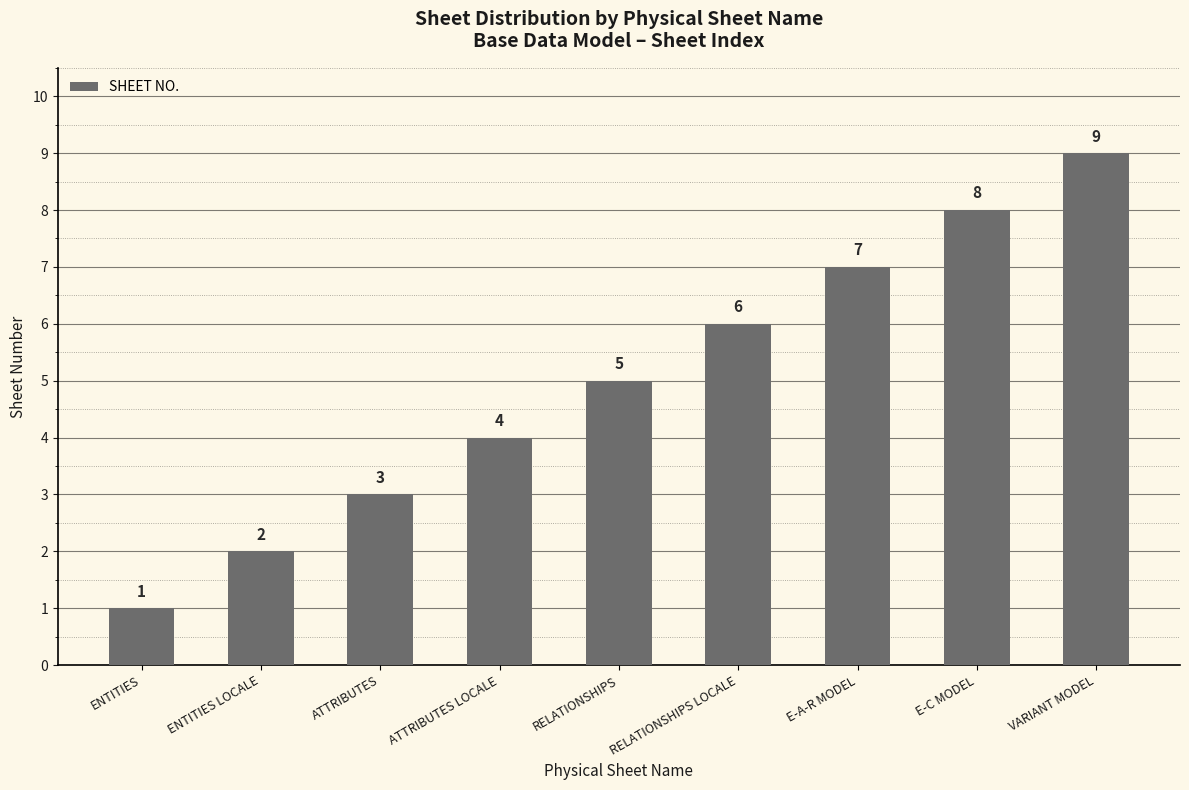

Reading right to left, extract all data points from this chart.

9	8	7	6	5	4	3	2	1